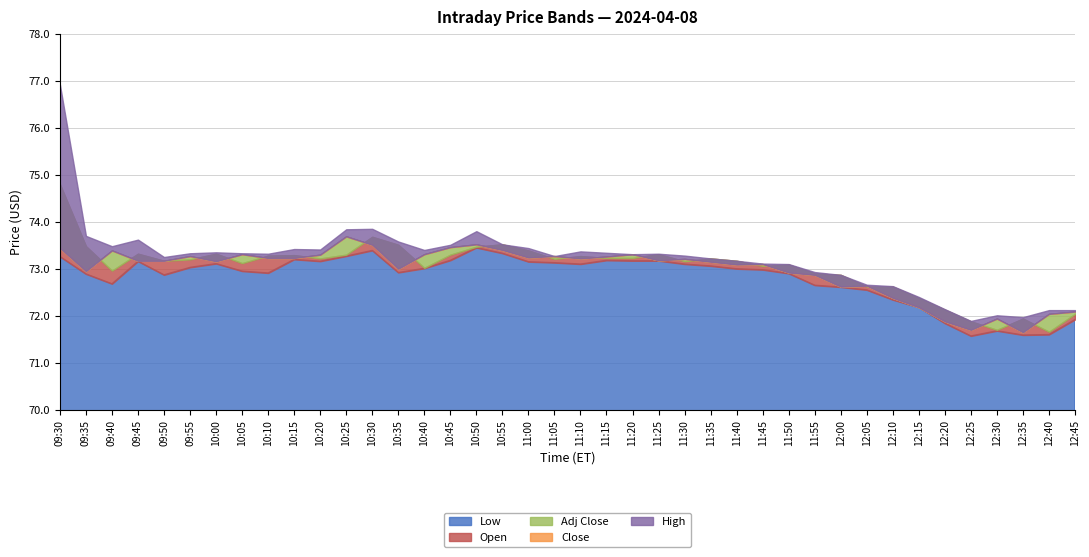

Read the High value at 10:45.

73.5